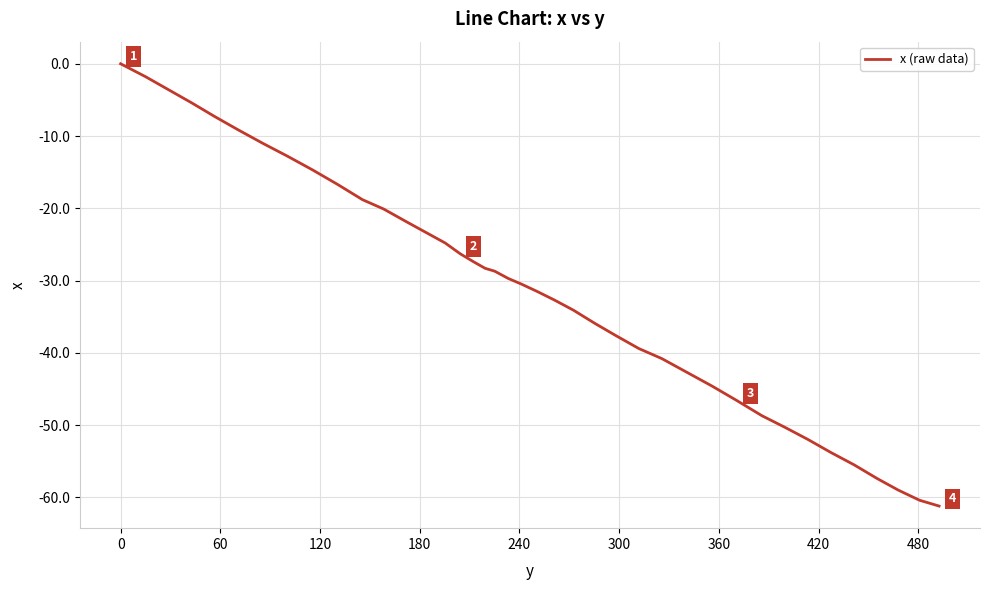

Does the chart display data point markers on the line(s)?

No